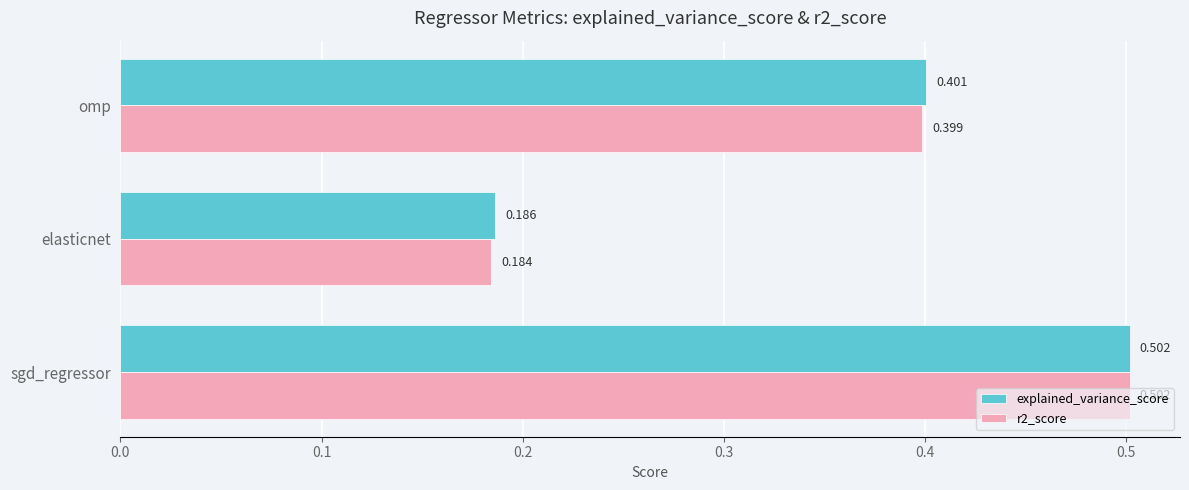

Which label corresponds to the largest value in the chart?

sgd_regressor